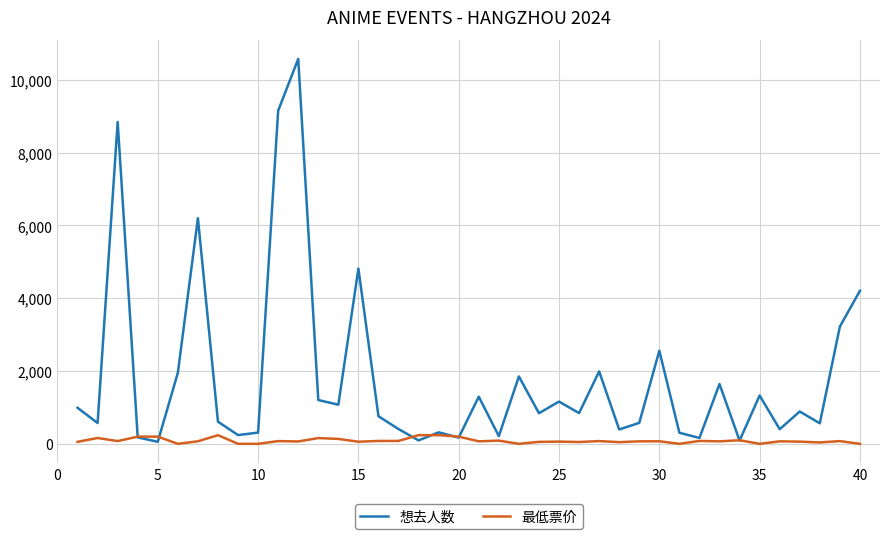

How many lines are shown in the chart?

2